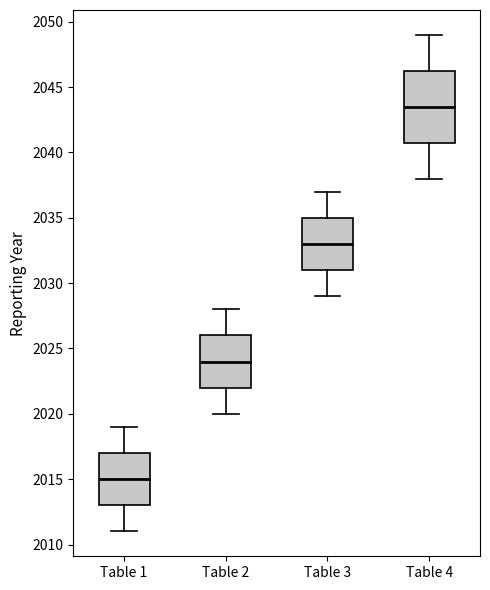

Reading left to right, transcribe this box plot: for each box, give where its median line is, the range the box spans, and where its two whiskers end, as read against the y-axis. The values are not printed on the chart, so give them approximately, as read against the axis.

Table 1: median 2015.0, box 2013.0 to 2017.0, whiskers 2011.0 to 2019.0
Table 2: median 2024.0, box 2022.0 to 2026.0, whiskers 2020.0 to 2028.0
Table 3: median 2033.0, box 2031.0 to 2035.0, whiskers 2029.0 to 2037.0
Table 4: median 2043.5, box 2041.0 to 2046.5, whiskers 2038.0 to 2049.0